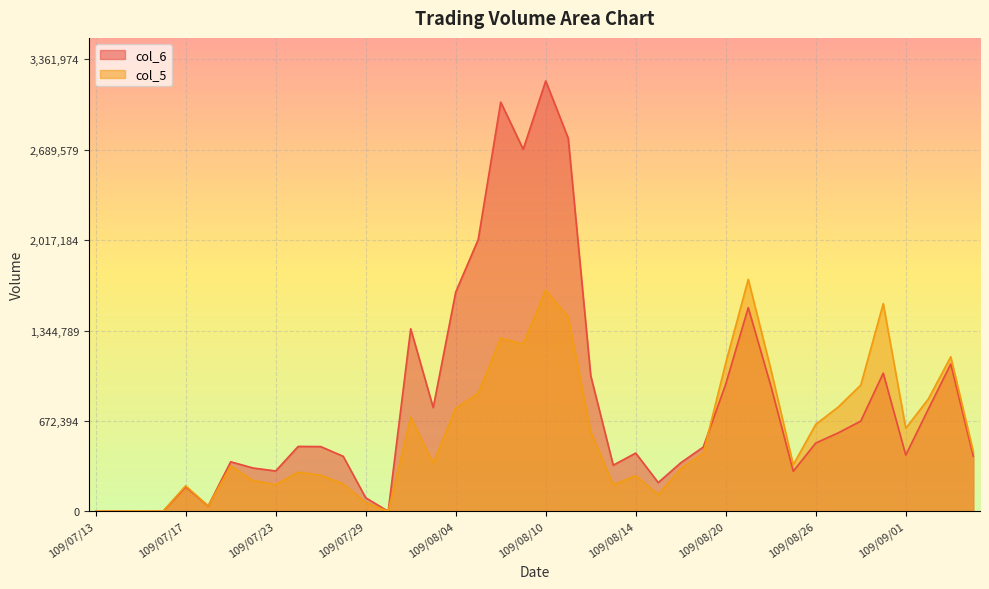

Where is the first local minimum for col_6?

109/07/16